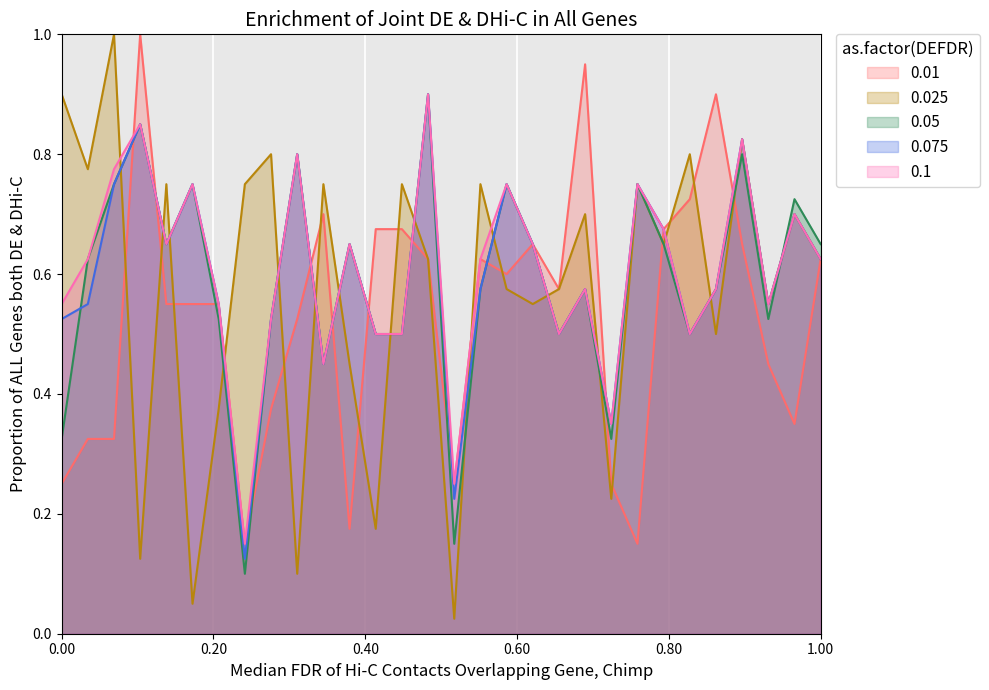

What is the difference between the highest and lowest values at Bioloxía?

0.7